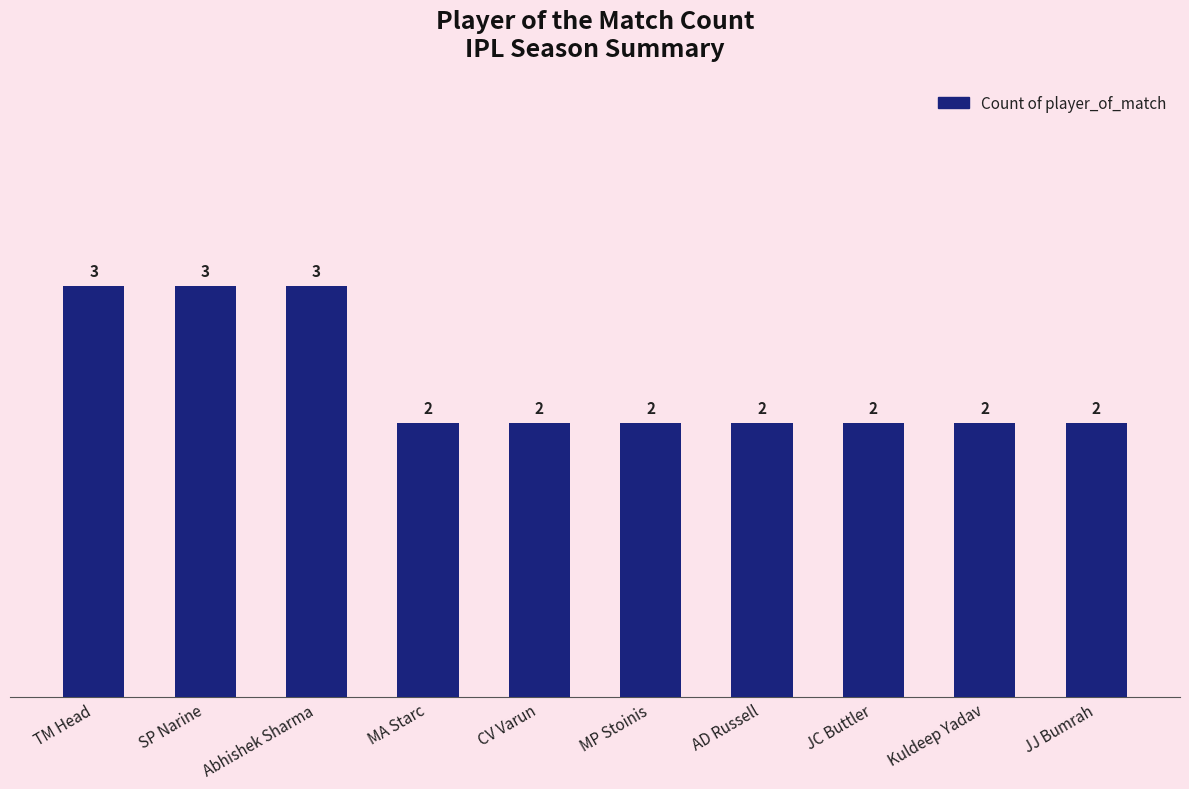

Count the number of data series in this chart.

1